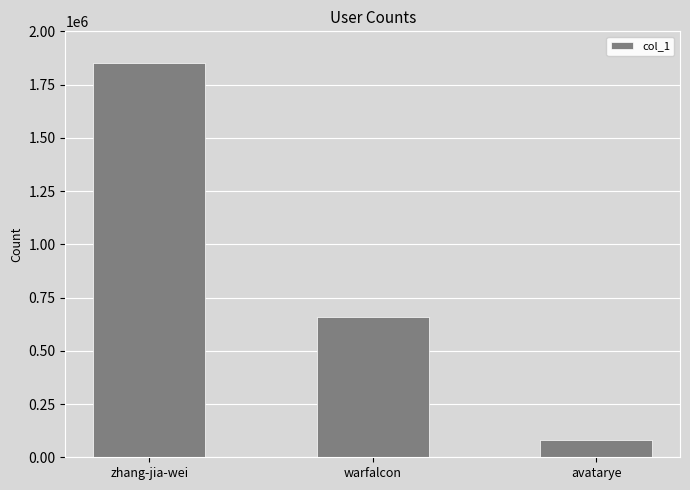

What is the maximum value shown in the chart?

1849212